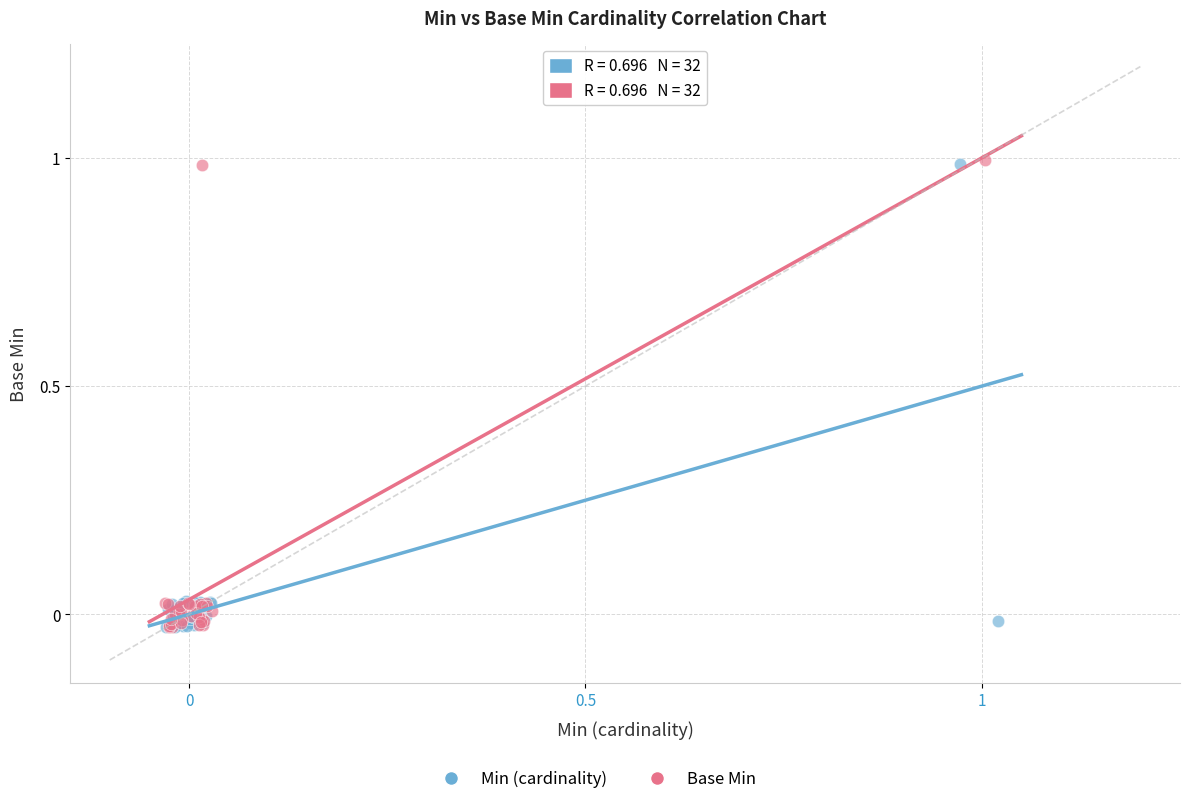

Which series has the widest spread of Y values?

Base Min